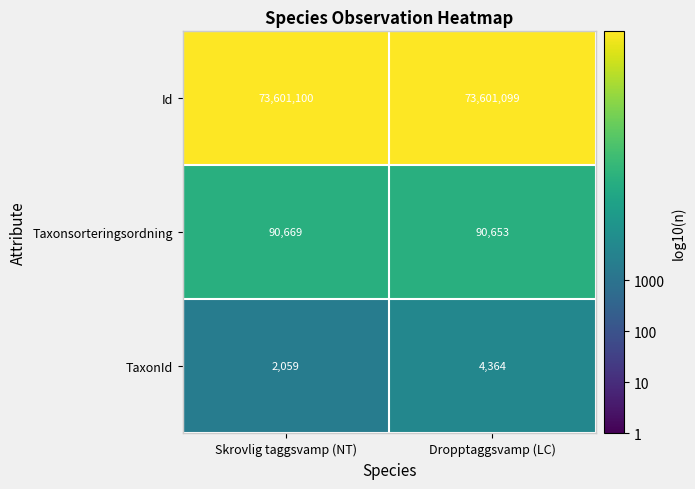

At which category does the chart reach its minimum across all series?

Skrovlig taggsvamp (NT)